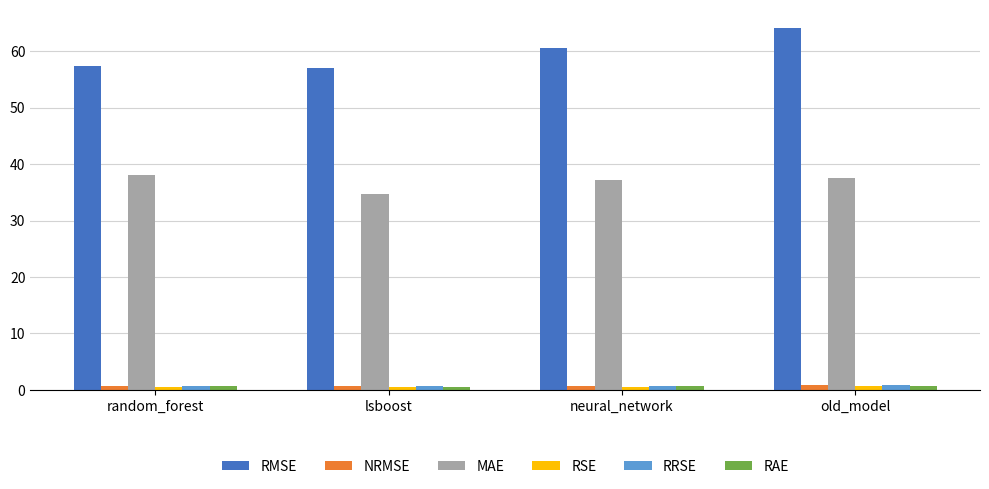

Between random_forest and old_model, which series saw the biggest shift?

RMSE